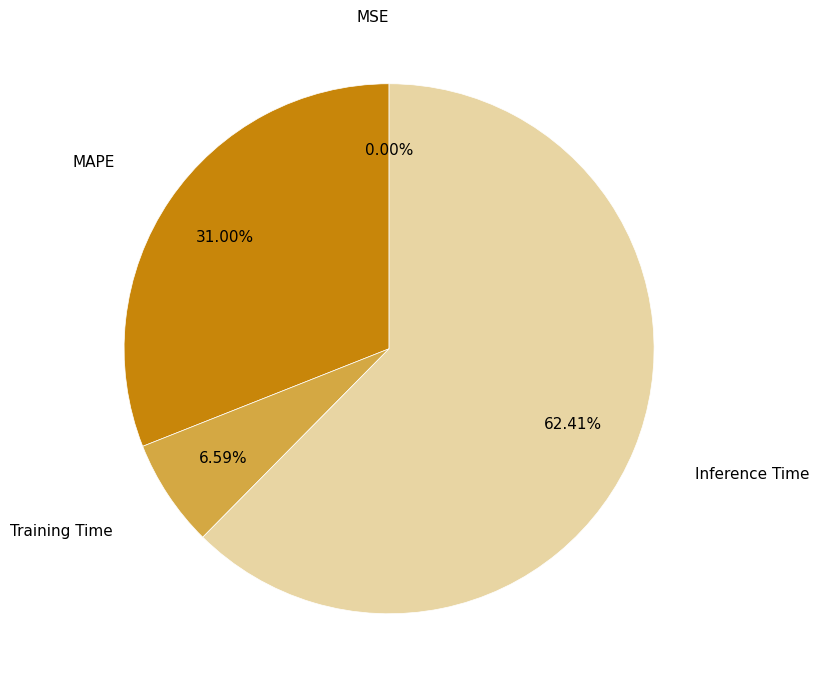

What is the largest slice in the pie chart?

Inference Time